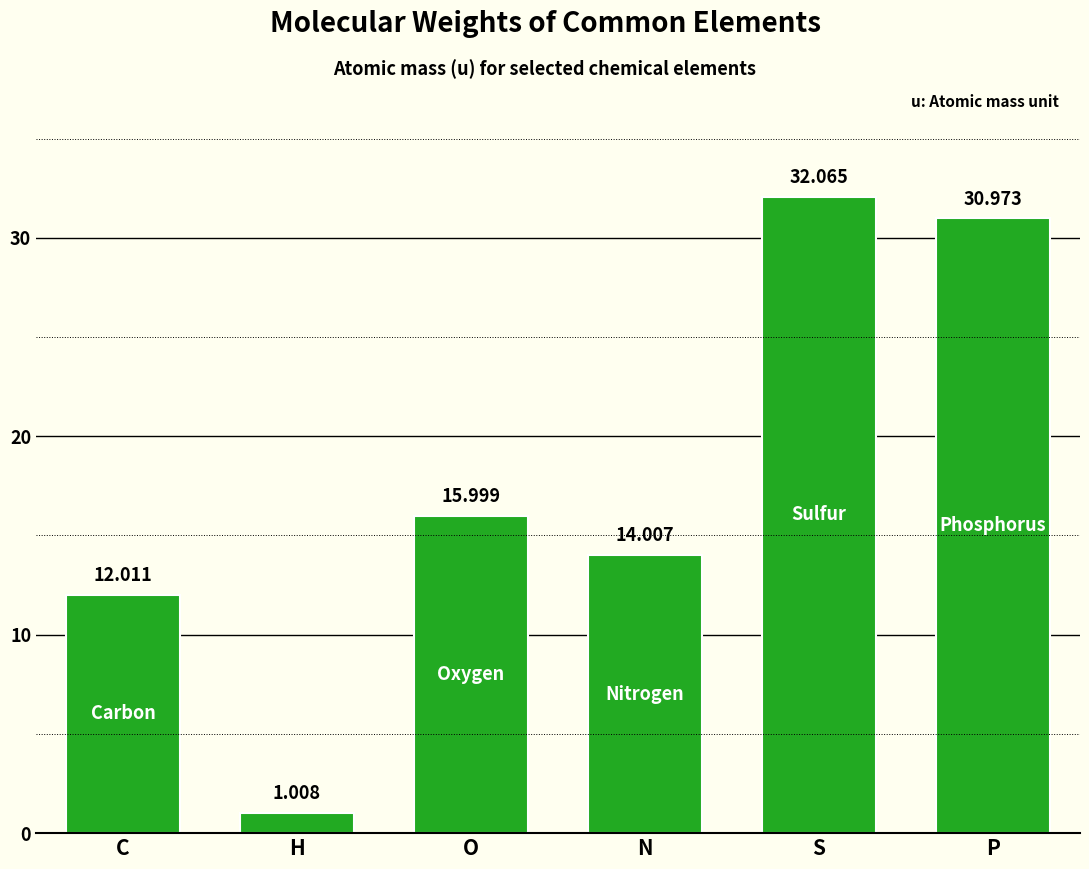

List the labels in order of value, largest first.

S, P, O, N, C, H